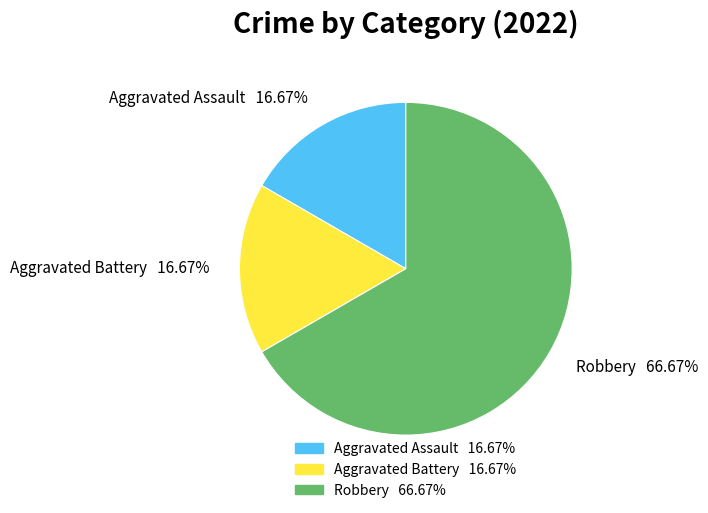

What is the total percentage of Aggravated Battery and Robbery?

83.3%